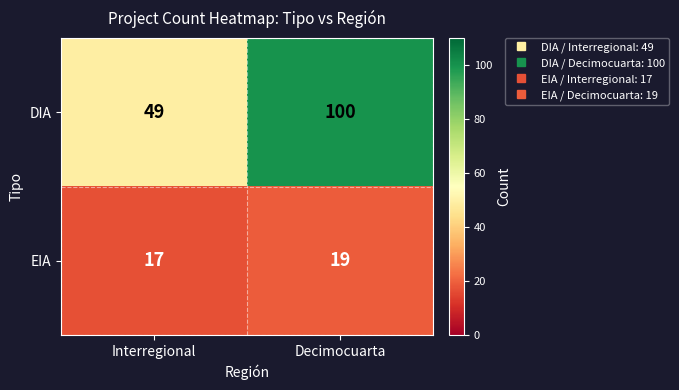

What is the minimum value for DIA?

49